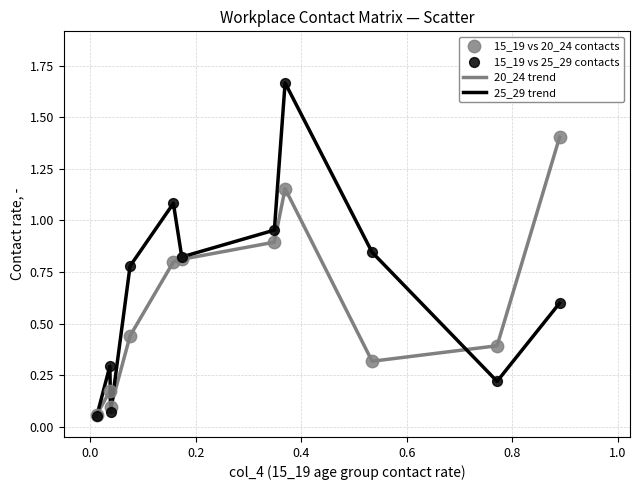

Rank the series by their maximum value, from highest to lowest.

25_29 trend, 20_24 trend